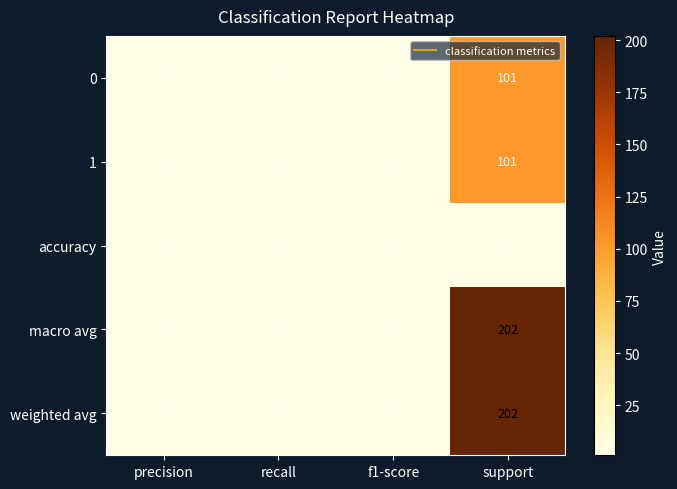

At which category does the chart reach its peak across all series?

support